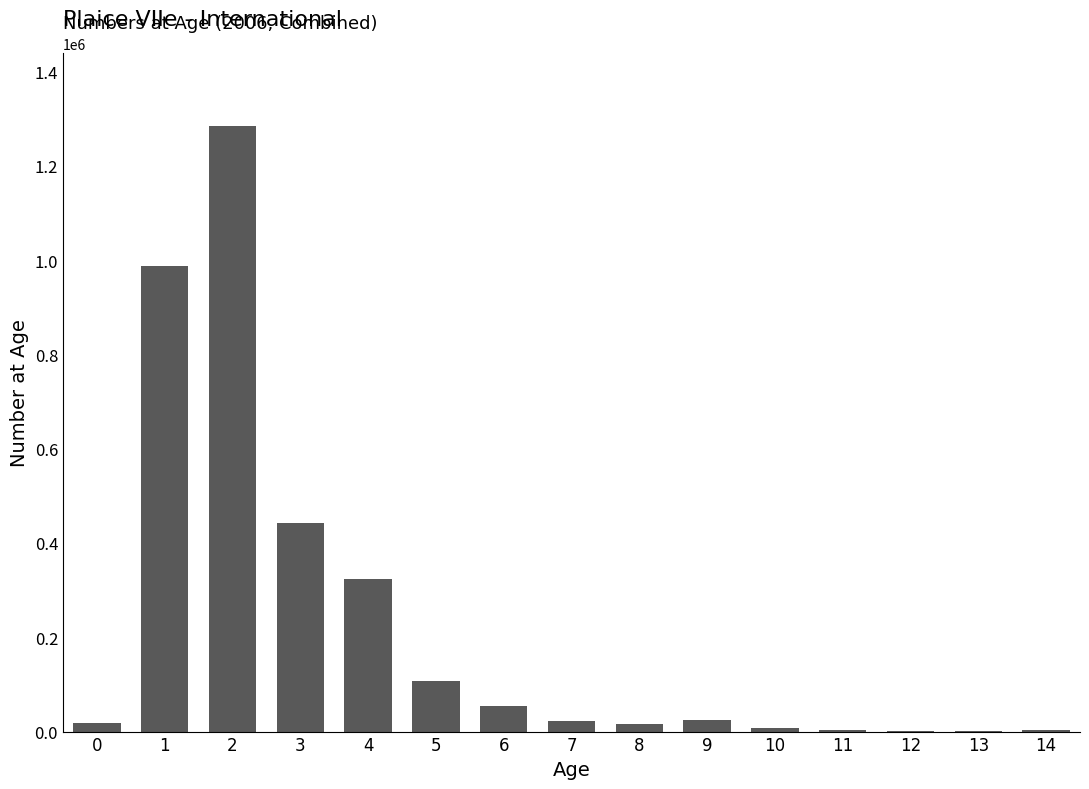

What is the change in value from 10 to 14?

-3449.9